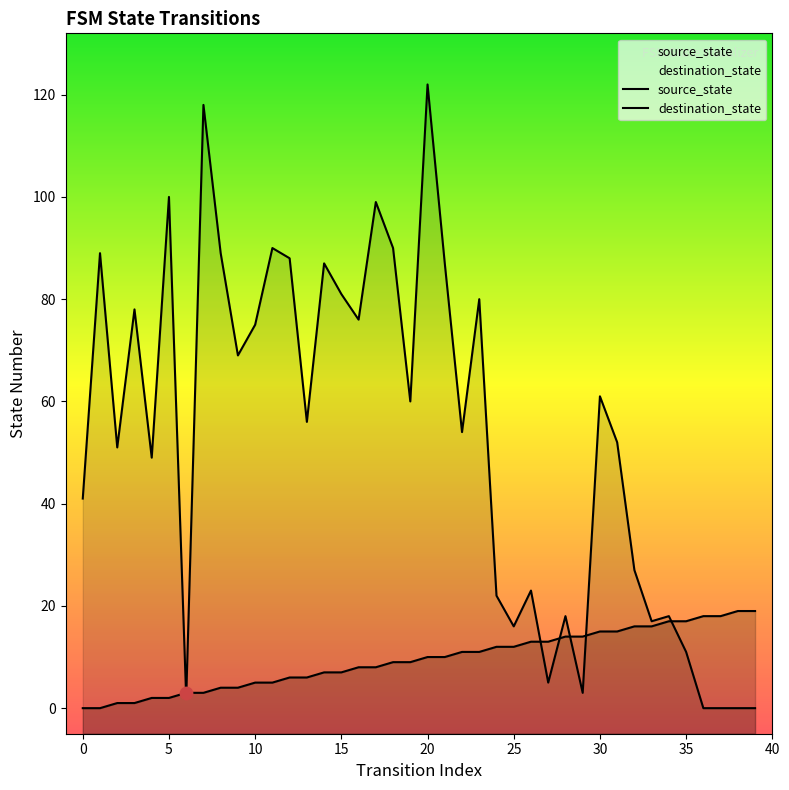

At which category is the sum across all series the highest?

20